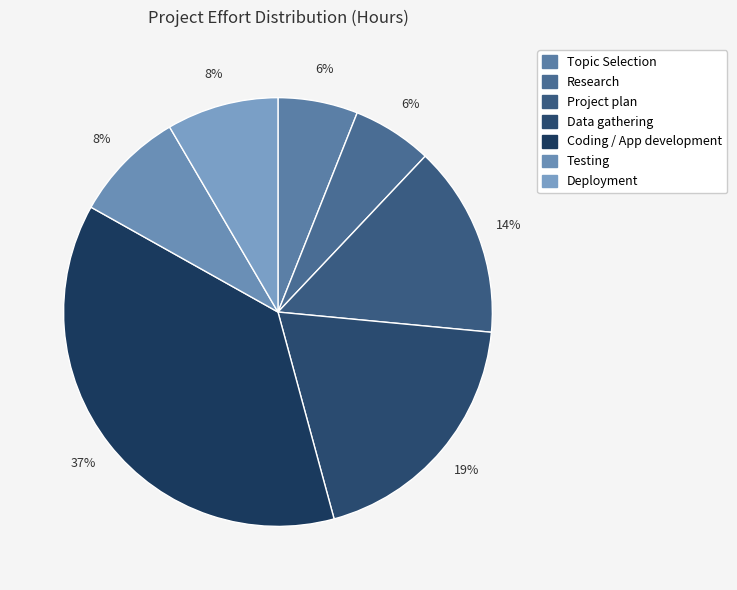

How many slices are in this pie chart?

7